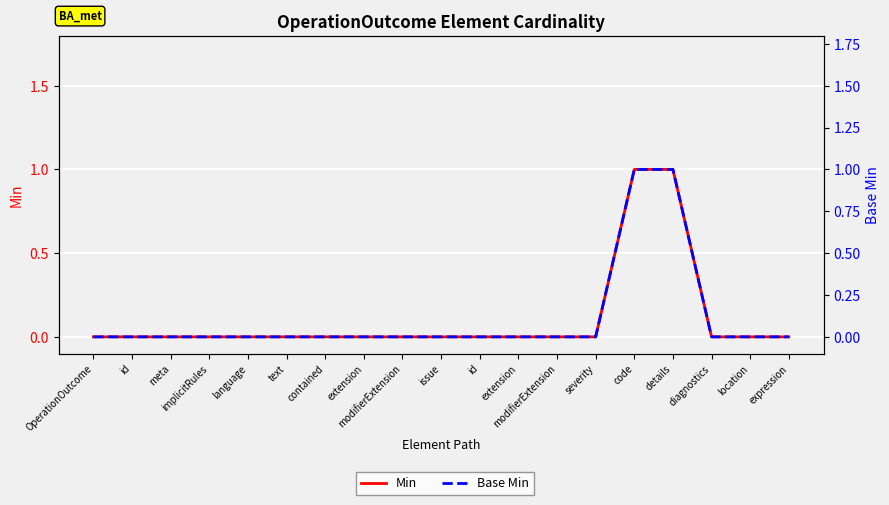

How many lines are shown in the chart?

2